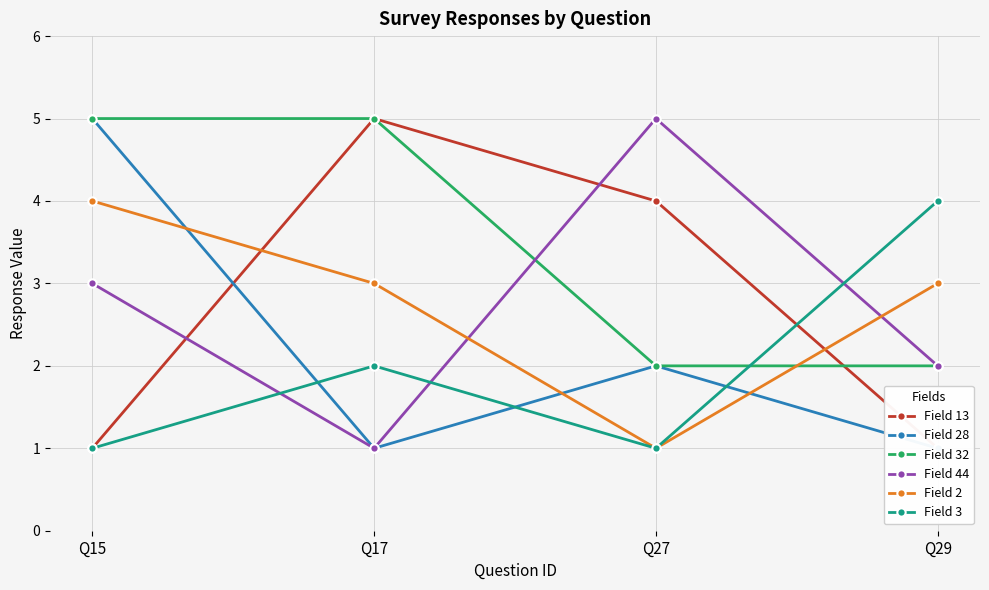

Read the Field 2 value at Q29.

3